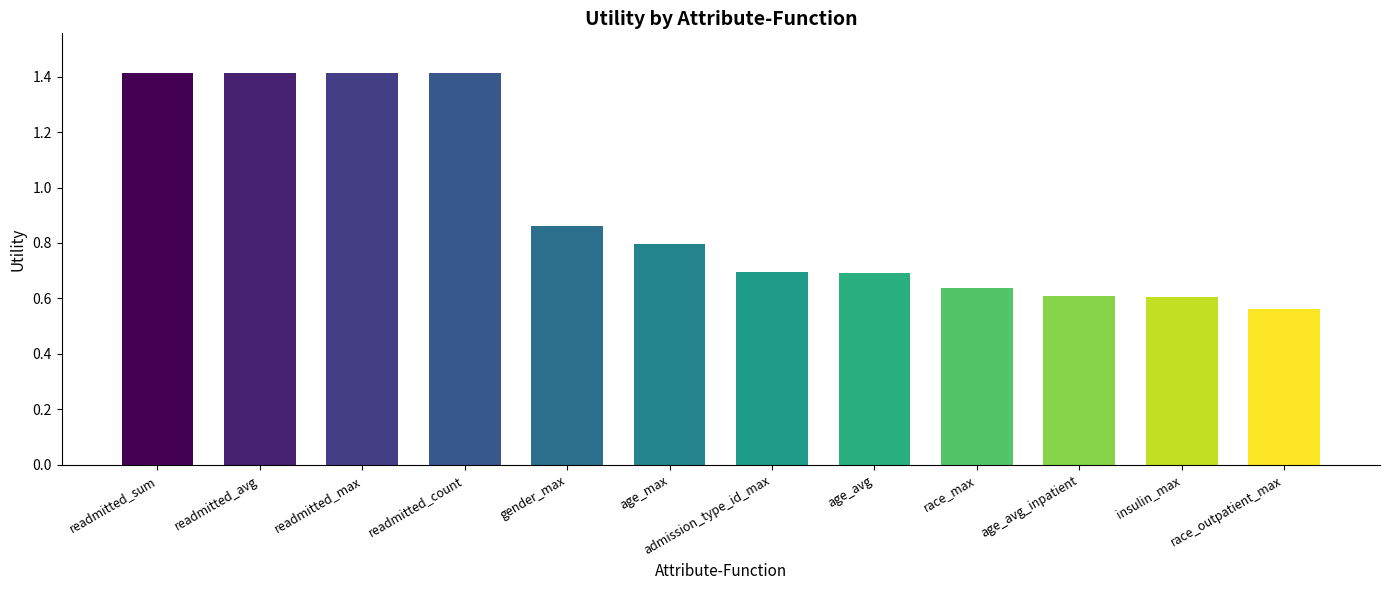

The chart shows a value of 0.7 at admission_type_id_max. True or false?

True